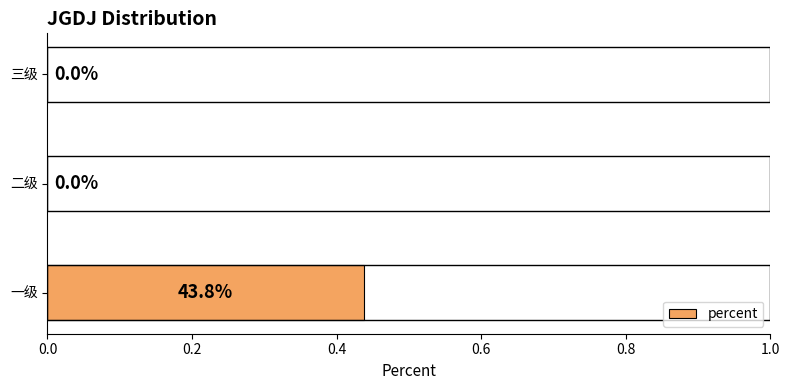

How many values are between 0 and 1?

3